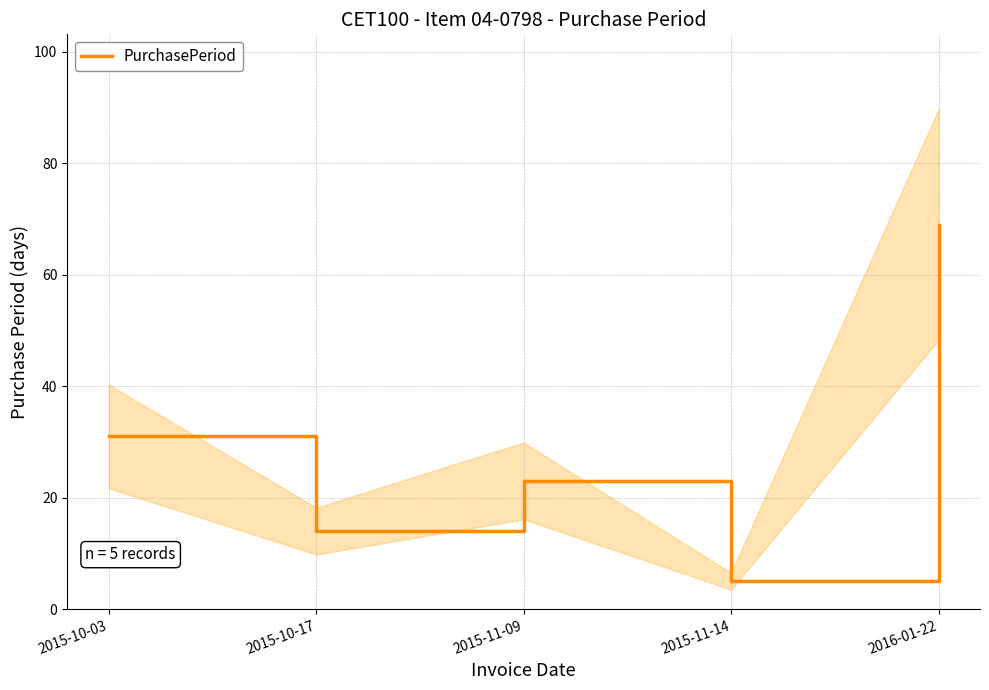

Which category has the lowest value across all series?

2015-11-14